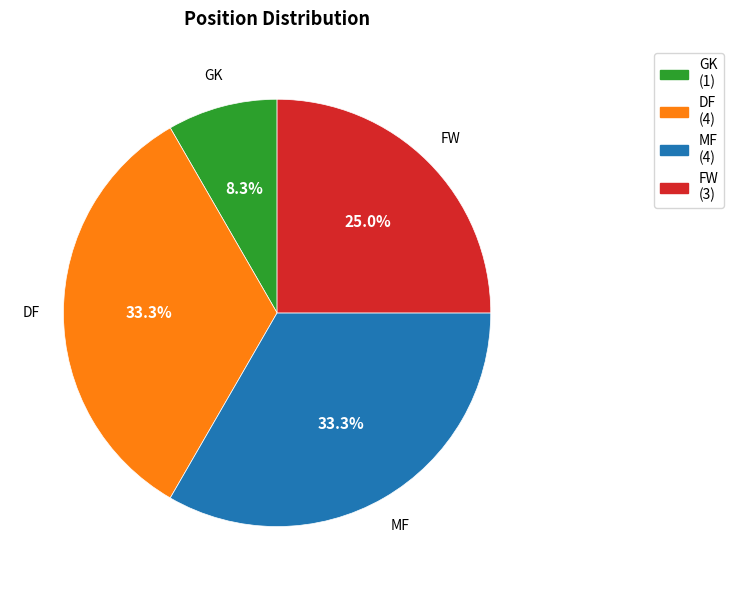

To the nearest percent, what portion does MF represent?

33%